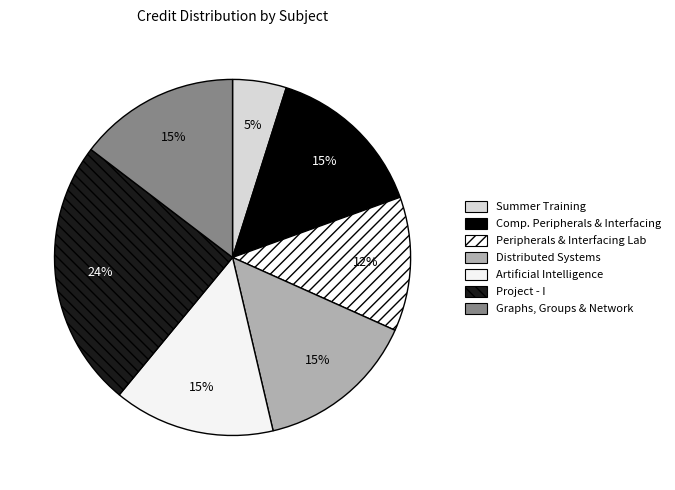

Rank the categories by value from lowest to highest.

Summer Training, Peripherals and Interfacing Lab, Computer Peripherals and Interfacing, Distributed Systems, Artificial Intelligence, Graphs, Groups and Network, Project - I